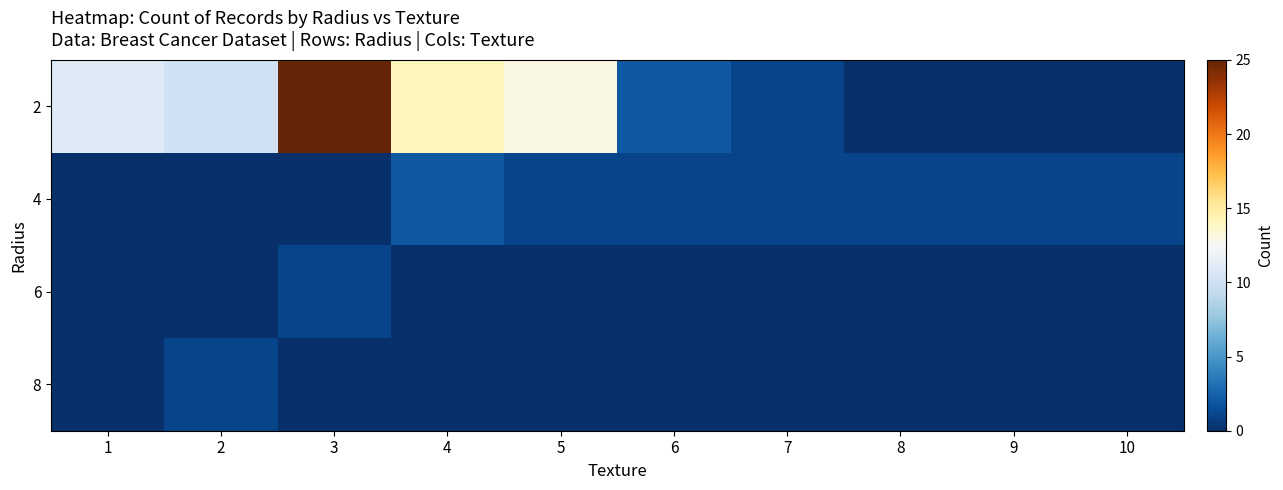

Reading left to right, what are all the values shown in this chart?

2: 1=11	2=10	3=25	4=14	5=13	6=2	7=1	8=0	9=0	10=0
4: 1=0	2=0	3=0	4=2	5=1	6=1	7=1	8=1	9=1	10=1
6: 1=0	2=0	3=1	4=0	5=0	6=0	7=0	8=0	9=0	10=0
8: 1=0	2=1	3=0	4=0	5=0	6=0	7=0	8=0	9=0	10=0